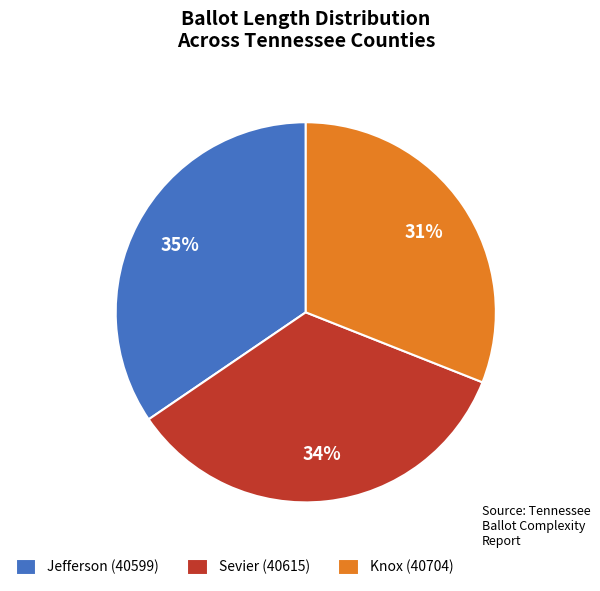

Which slice is the smallest?

Knox (40704)